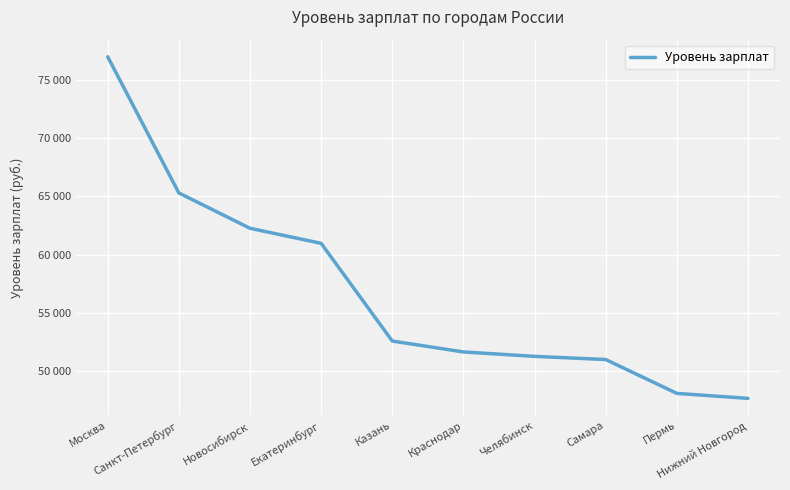

True or false: there are more than 1 points higher than both neighbors.

False